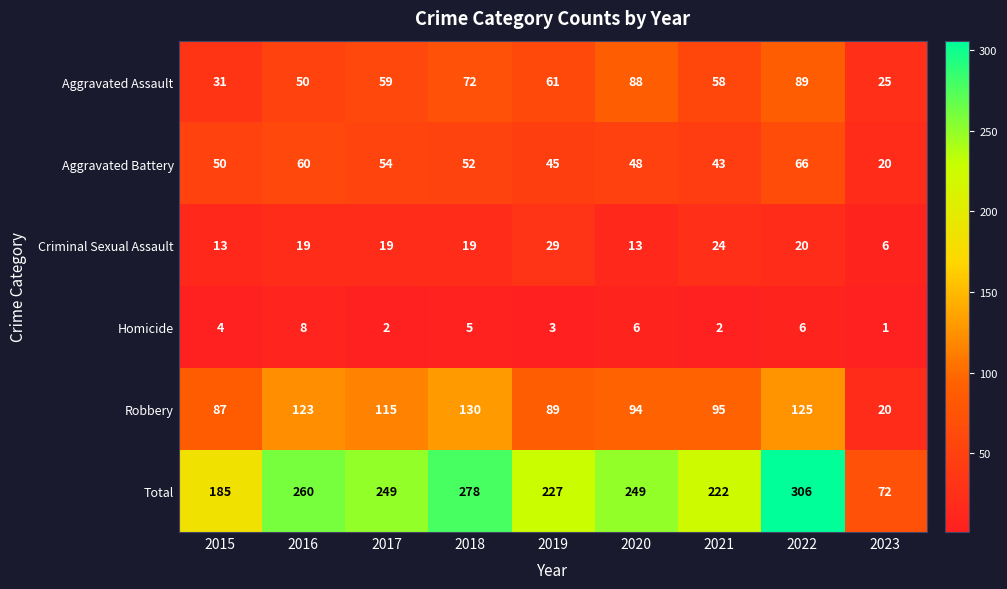

Count the Aggravated Assault values in the range 50 to 72.

5